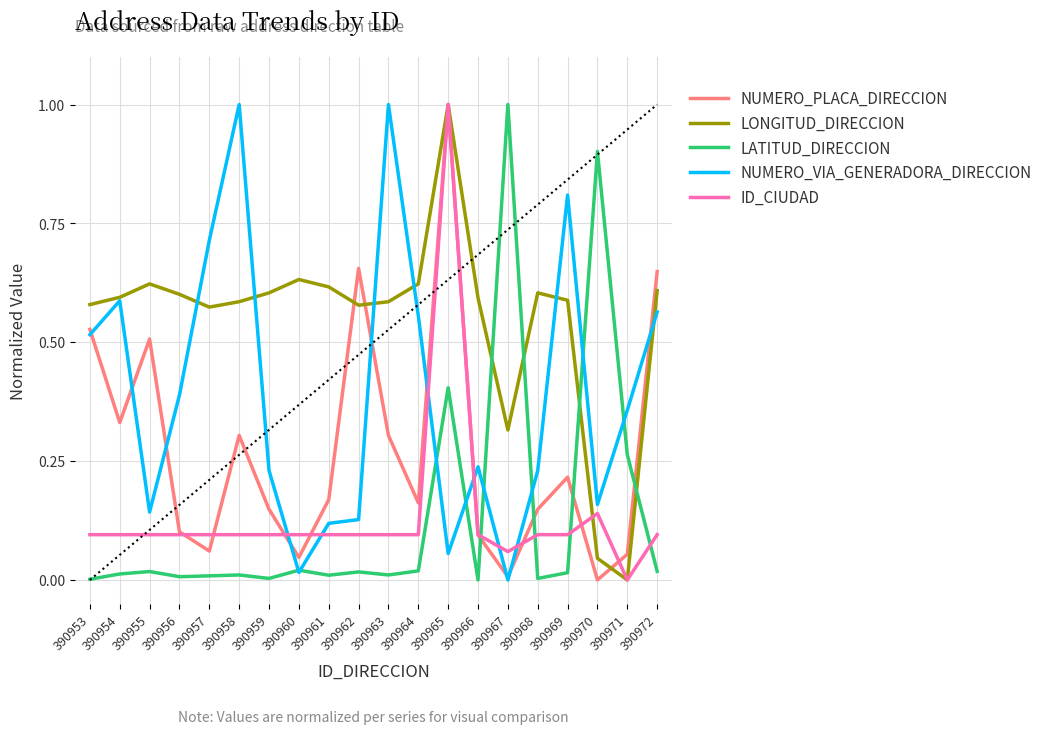

What is the difference between the maximum and minimum values in the NUMERO_PLACA_DIRECCION series?

1.0